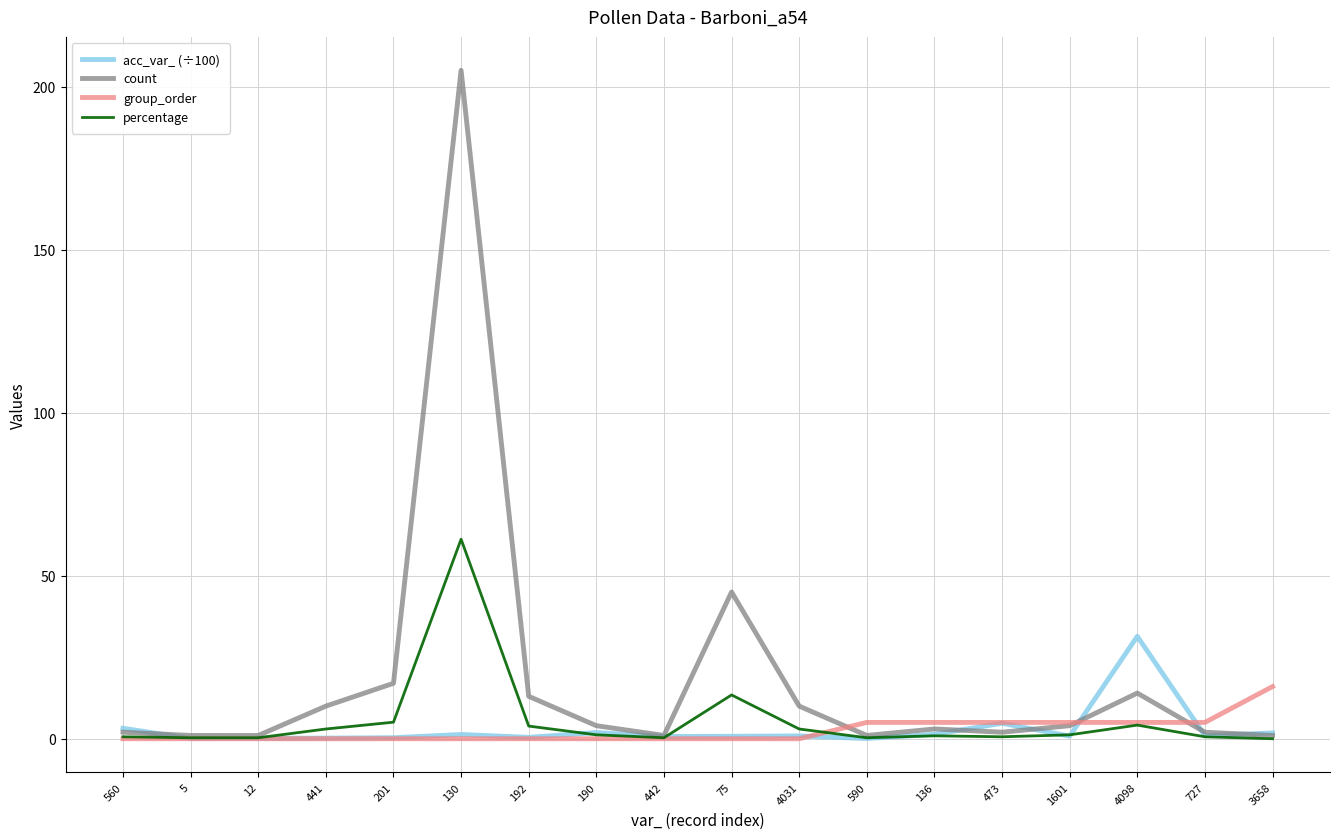

Is the value of group_order at 5 greater than the value of percentage at 4031?

No